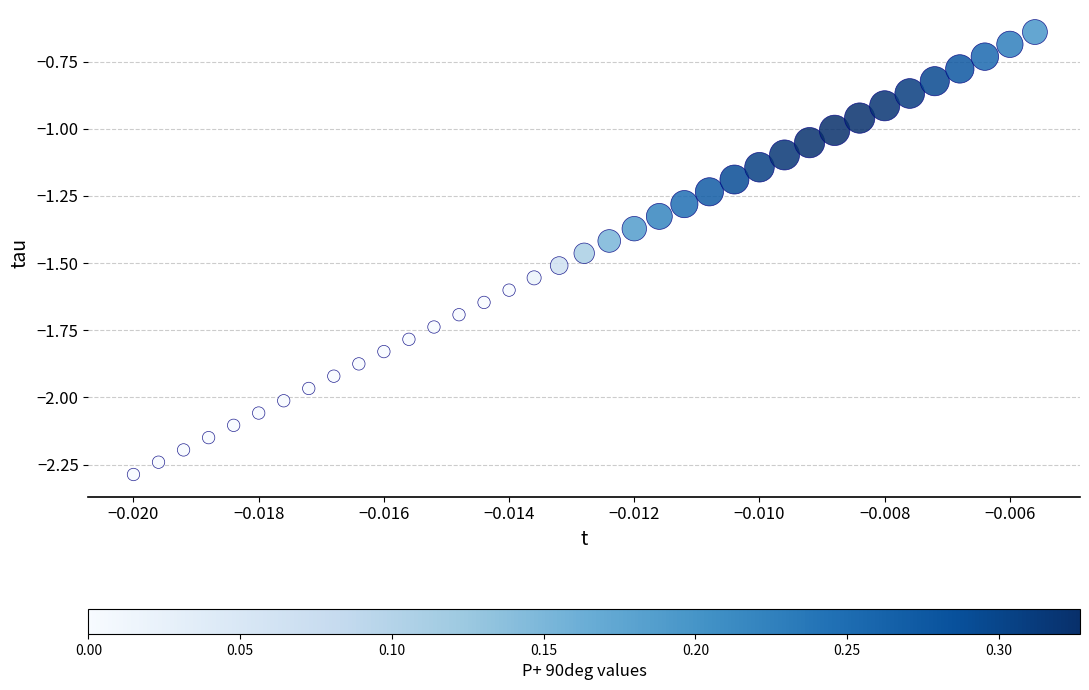

What is the range of Y values (max minus min)?

1.6